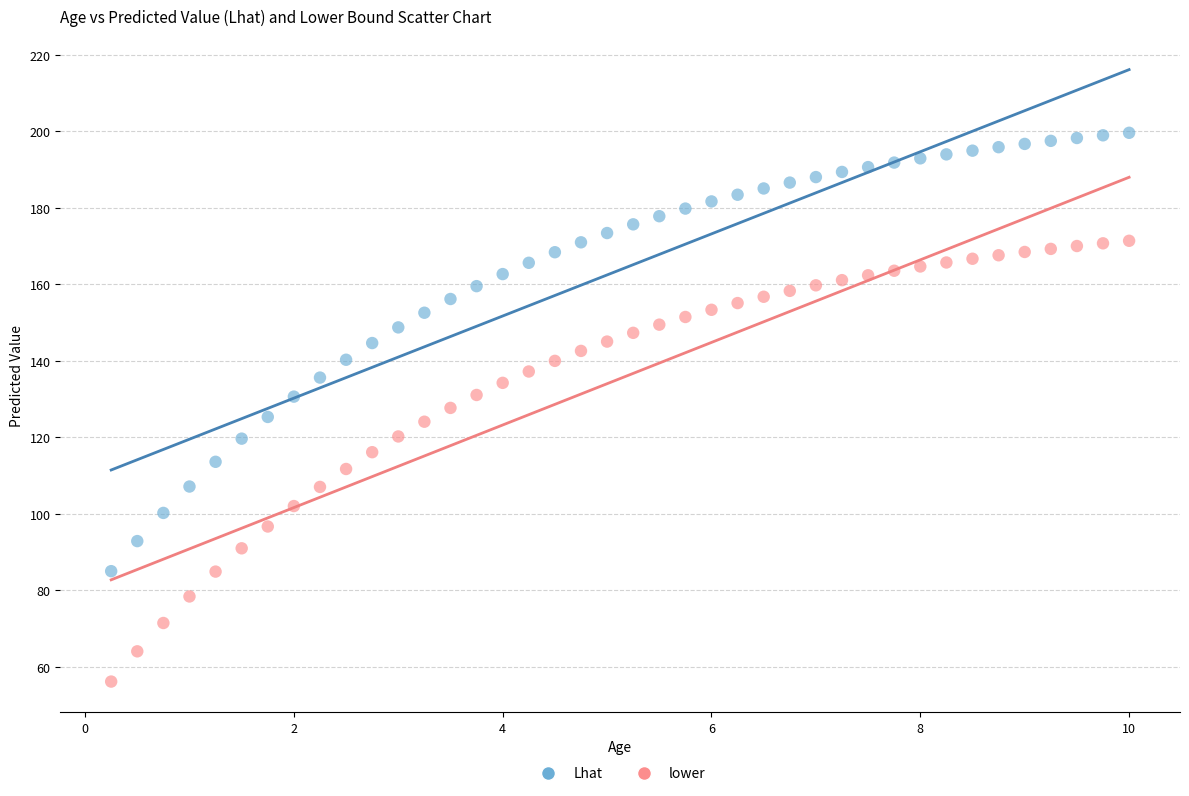

What are all the series names shown in the legend?

Lhat, lower